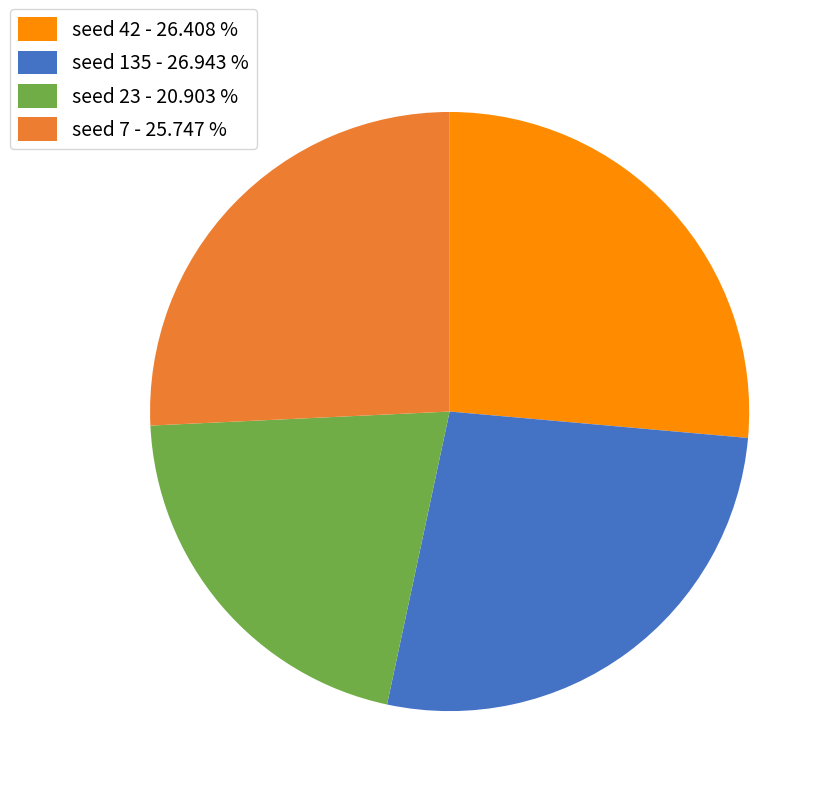

Is there a majority slice in this chart?

No